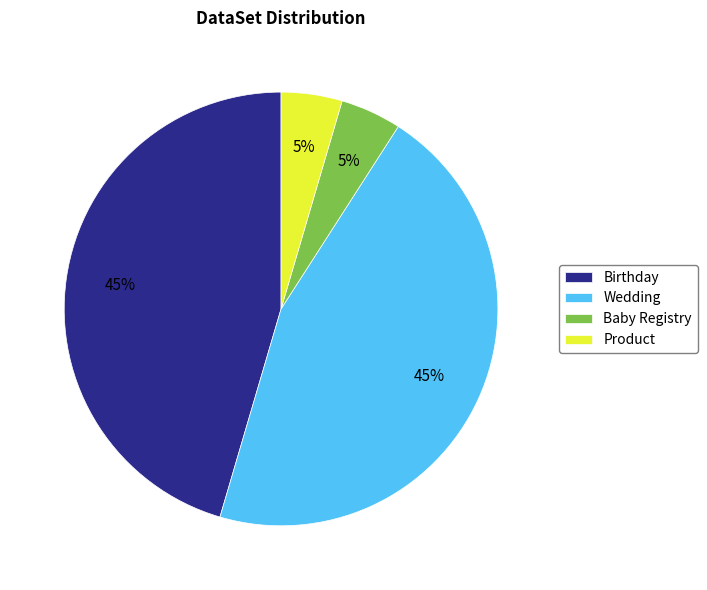

Does any single category account for the majority?

No